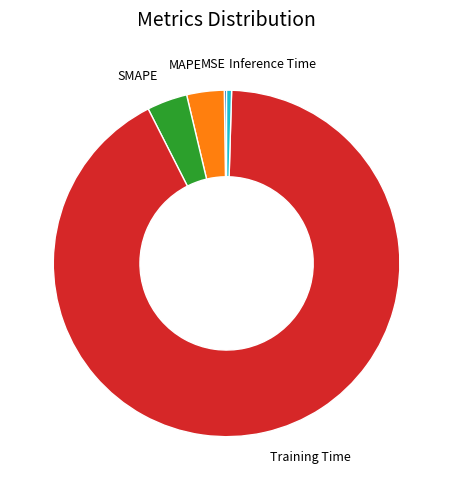

Do MAPE and SMAPE together represent more than half of the pie?

No